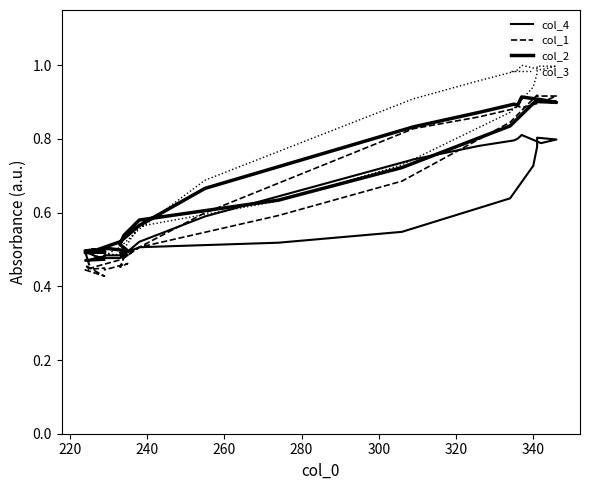

True or false: col_2 and col_4 intersect in this chart.

True